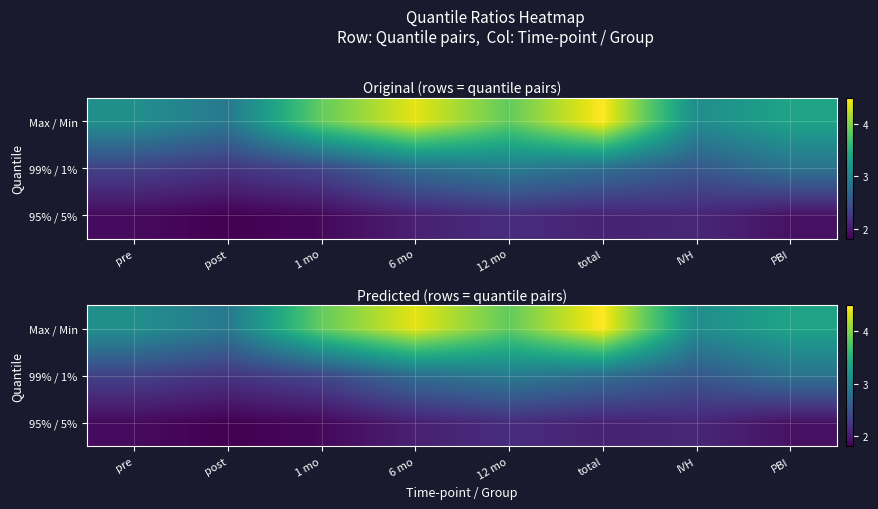

At which category does the chart reach its peak across all series?

total